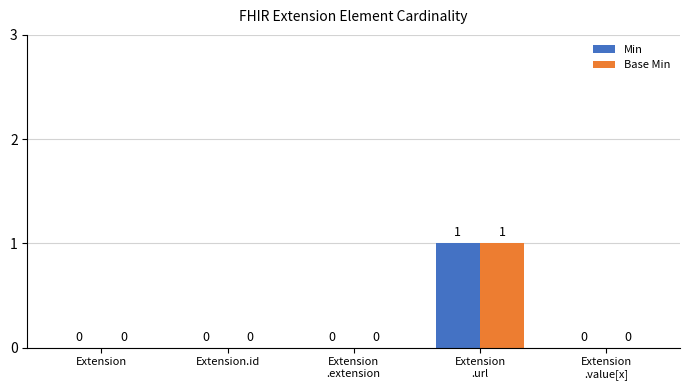

True or false: Base Min has a value of 0 at Extension.id.

True